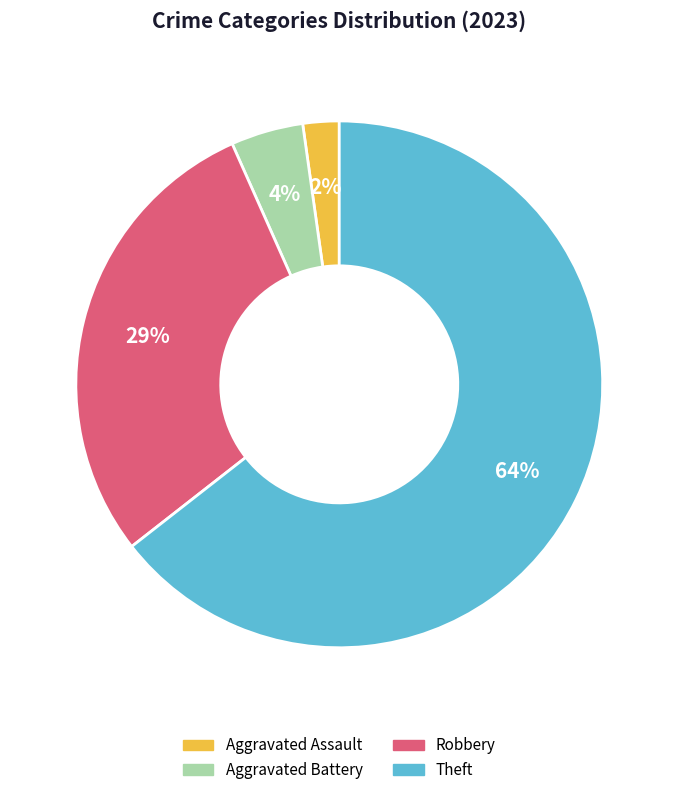

To the nearest percent, what is the average slice percentage?

25%